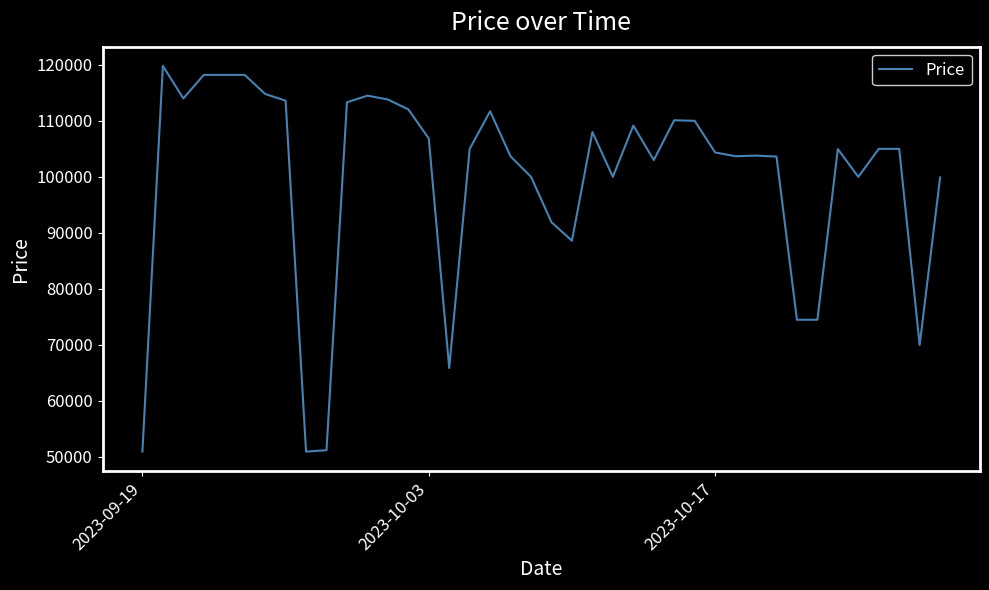

Count the number of categories in the chart.

40